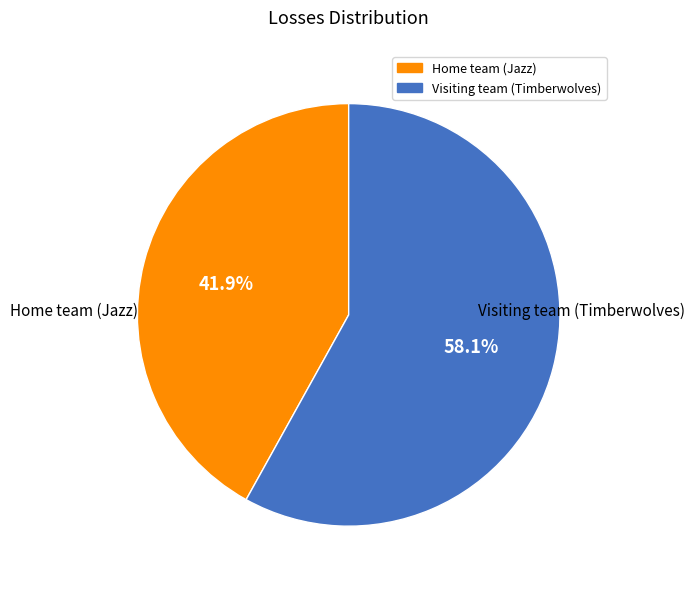

Which category has the smallest portion of the pie?

Home team (Jazz)